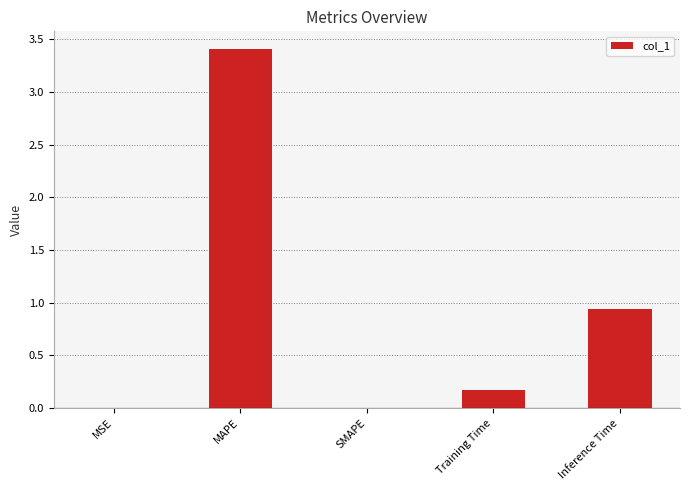

Are the bars horizontal?

No